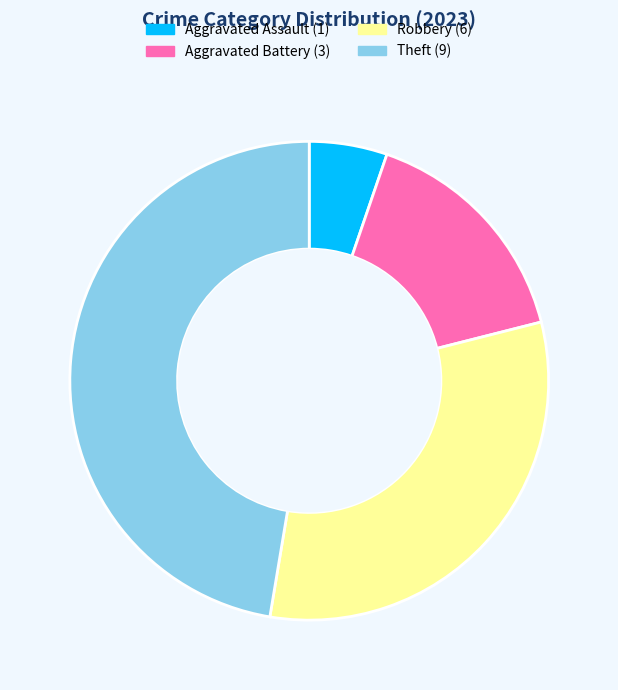

Does any single category account for the majority?

No